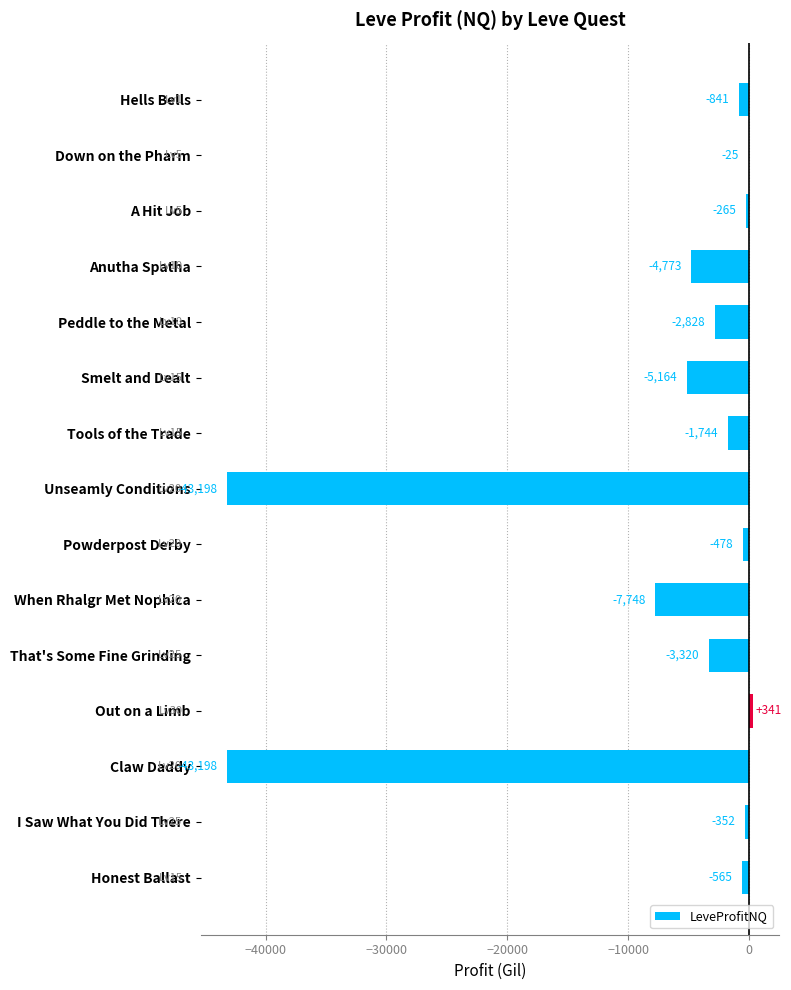

Which has a higher value, When Rhalgr Met Nophica or Unseamly Conditions?

When Rhalgr Met Nophica